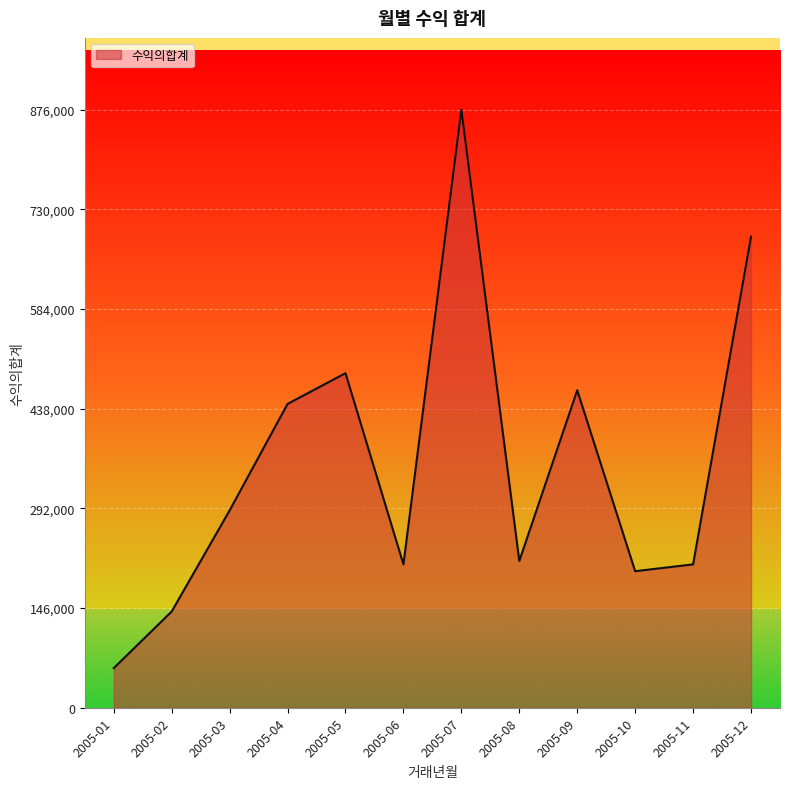

What is the difference between the maximum and minimum values?

818000